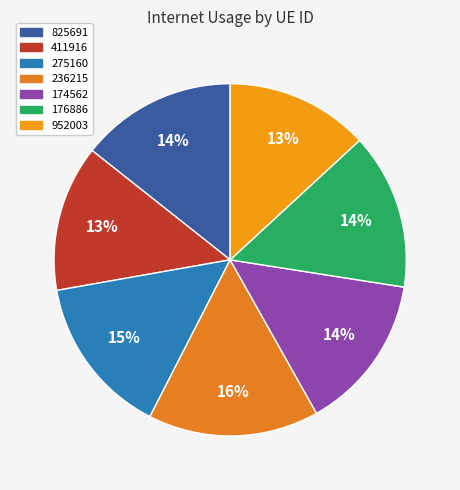

How many segments does this pie chart have?

7